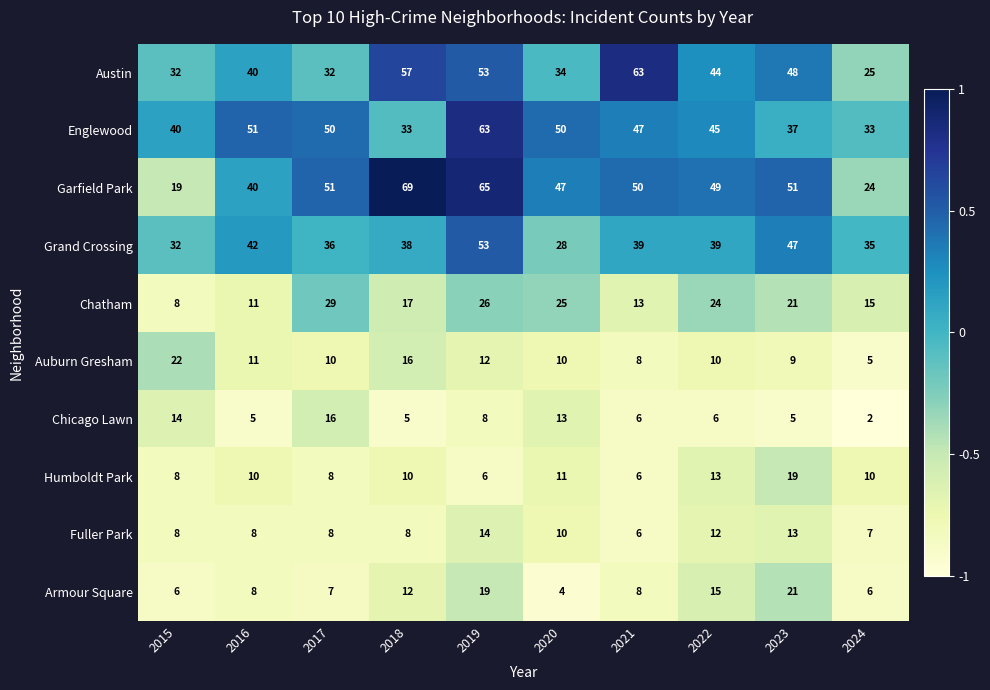

Which series changed the most between 2015 and 2022?

Garfield Park